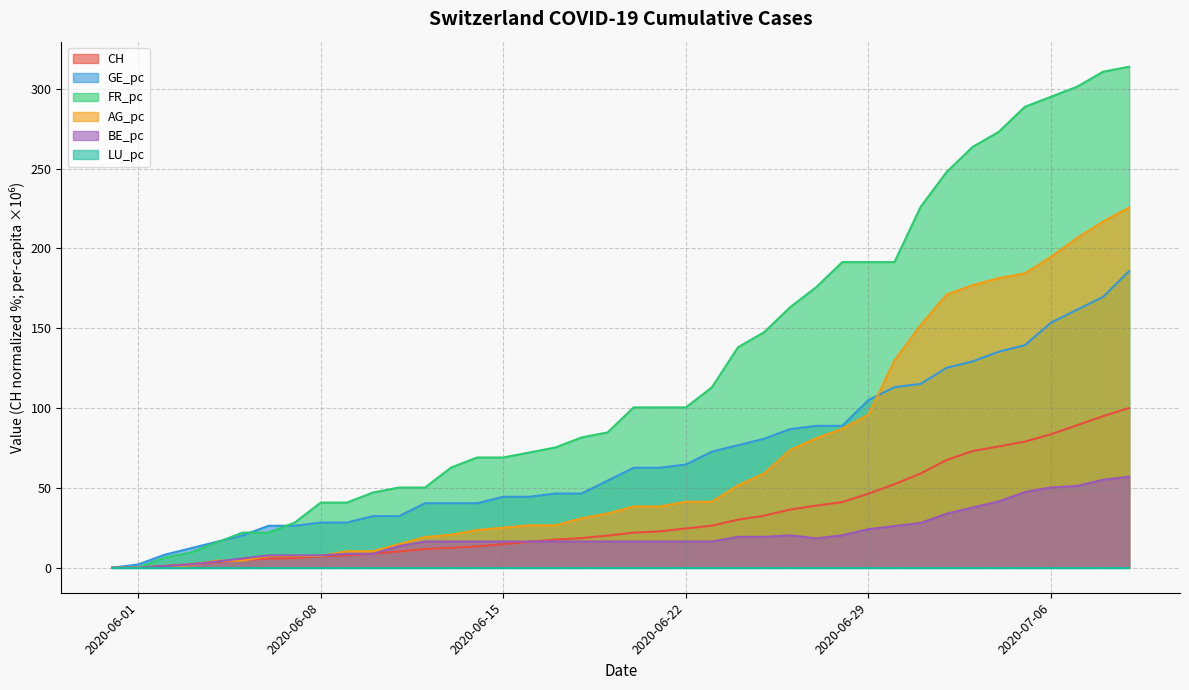

At how many categories does at least one series exceed 197?

9